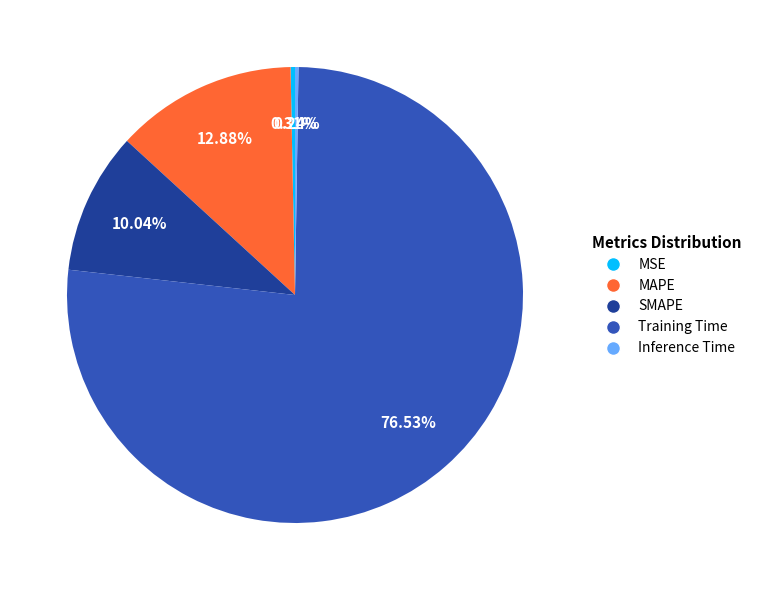

Does MAPE represent more than half of the total?

No